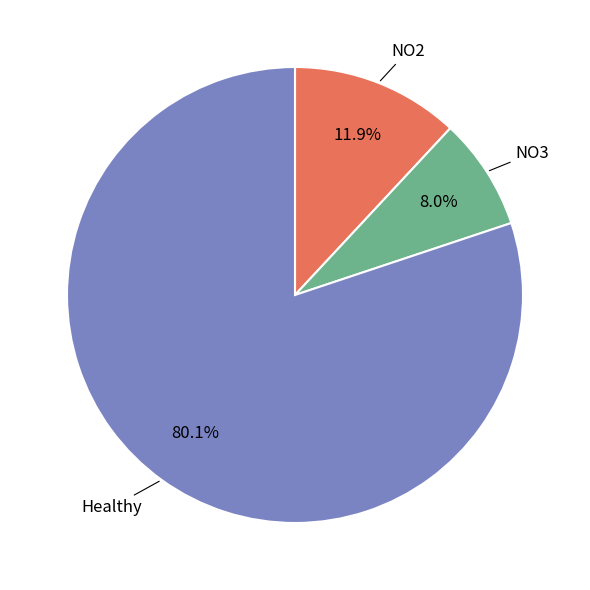

To the nearest percent, what is the average slice percentage?

33%